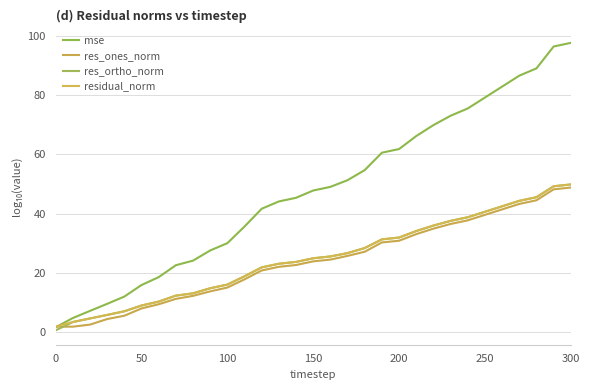

What is the difference between the second highest and second lowest values in the residual_norm series?

45.8